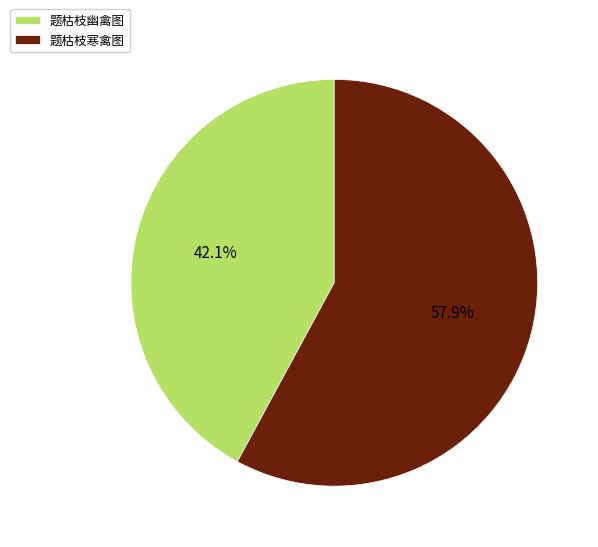

Is the sum of 题枯枝幽禽图 and 题枯枝寒禽图 greater than half?

Yes